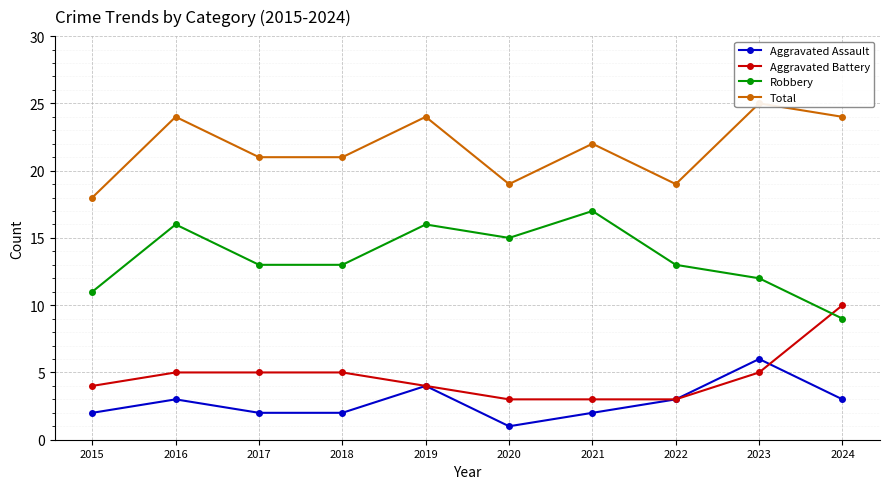

What is the sum of the Total values at 2024 and 2020?

43